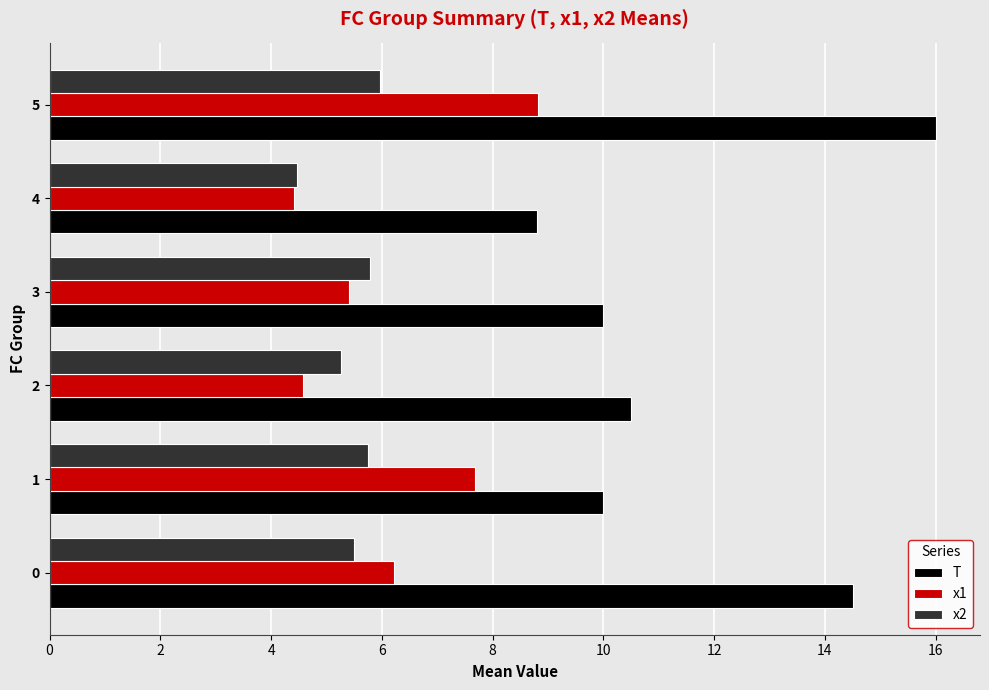

What are all the series names shown in the legend?

T, x1, x2